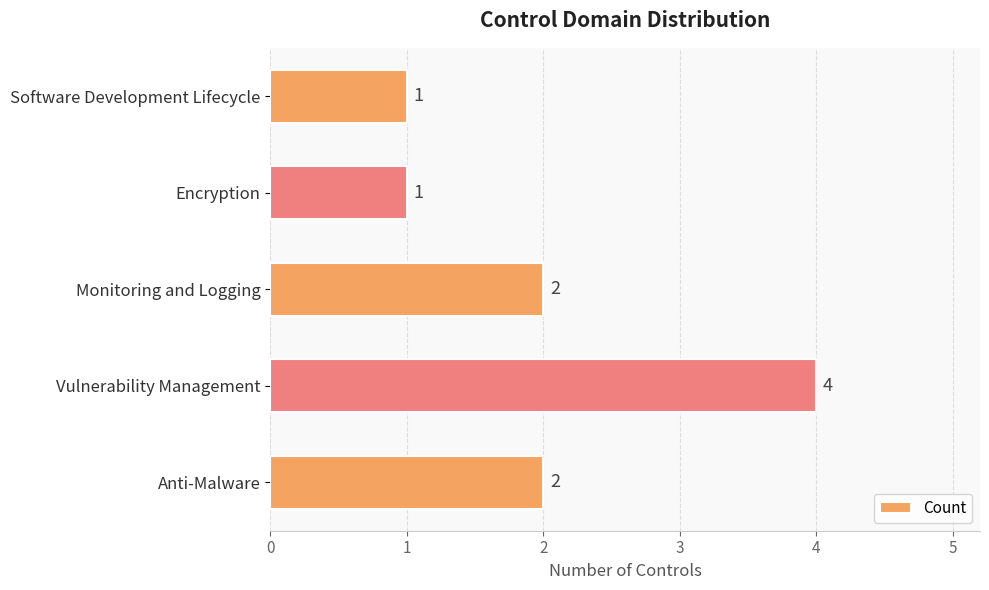

Which category has the highest value across all series?

Vulnerability Management